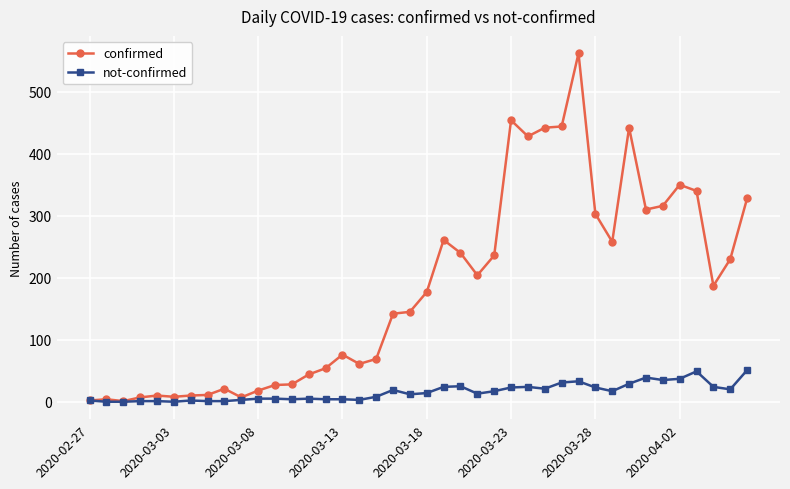

List the series in order of their overall mean, lowest first.

not-confirmed, confirmed